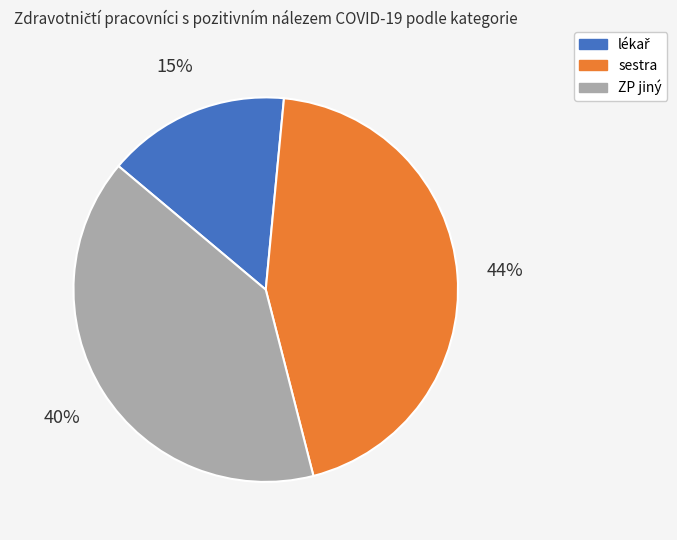

Which slice is the largest?

sestra